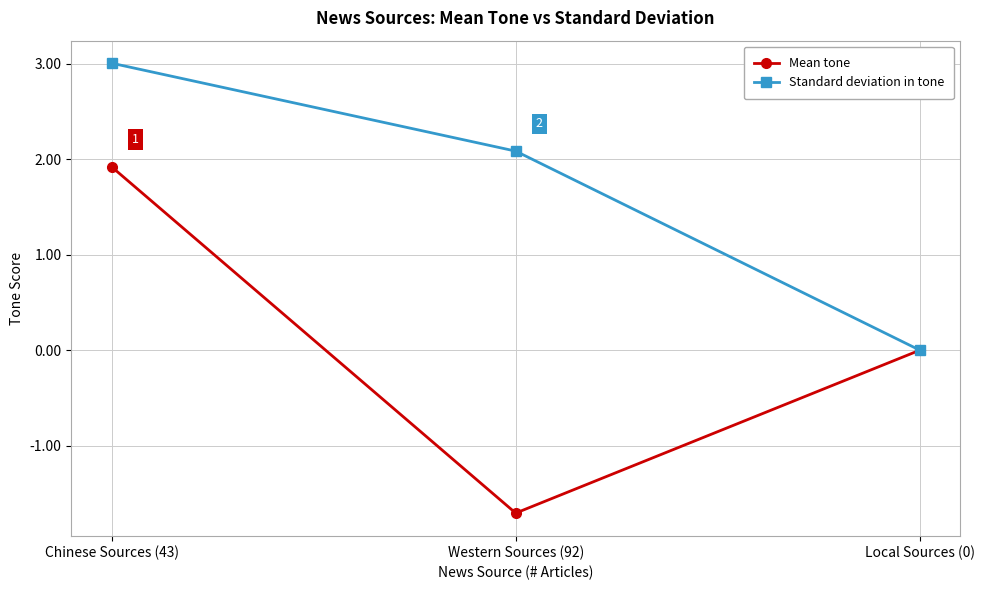

Rank the series at Chinese Sources (43) from lowest to highest value.

Mean tone, Standard deviation in tone